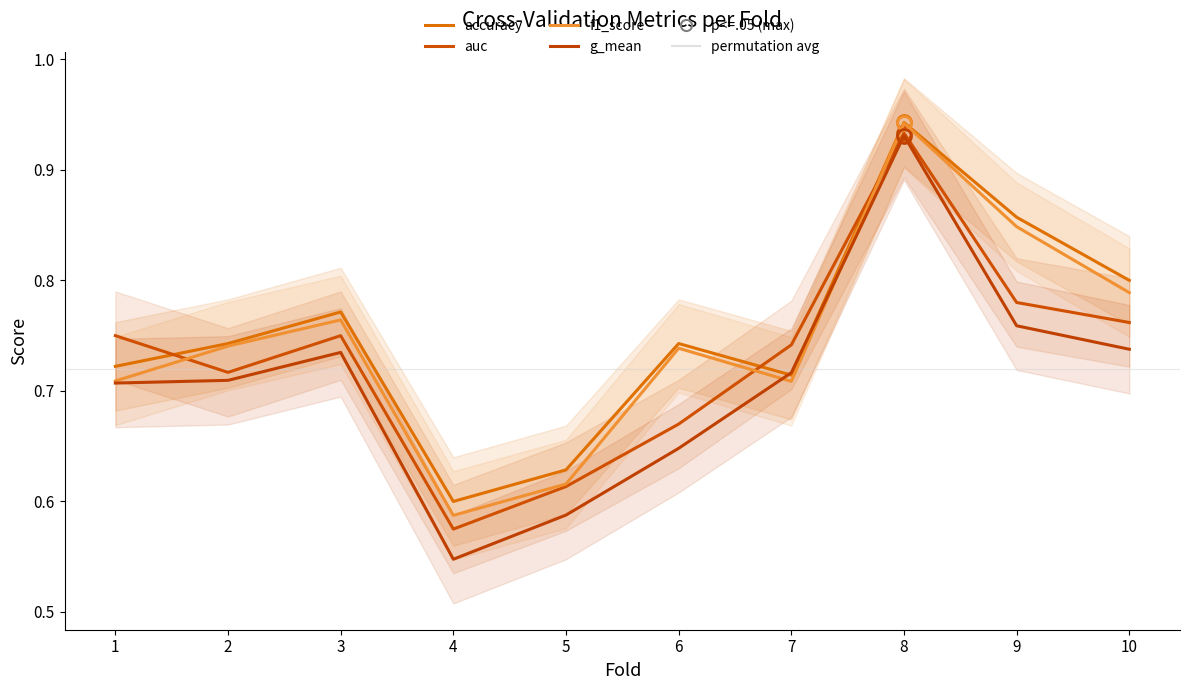

True or false: accuracy has a value of 0.6 at 4.

True